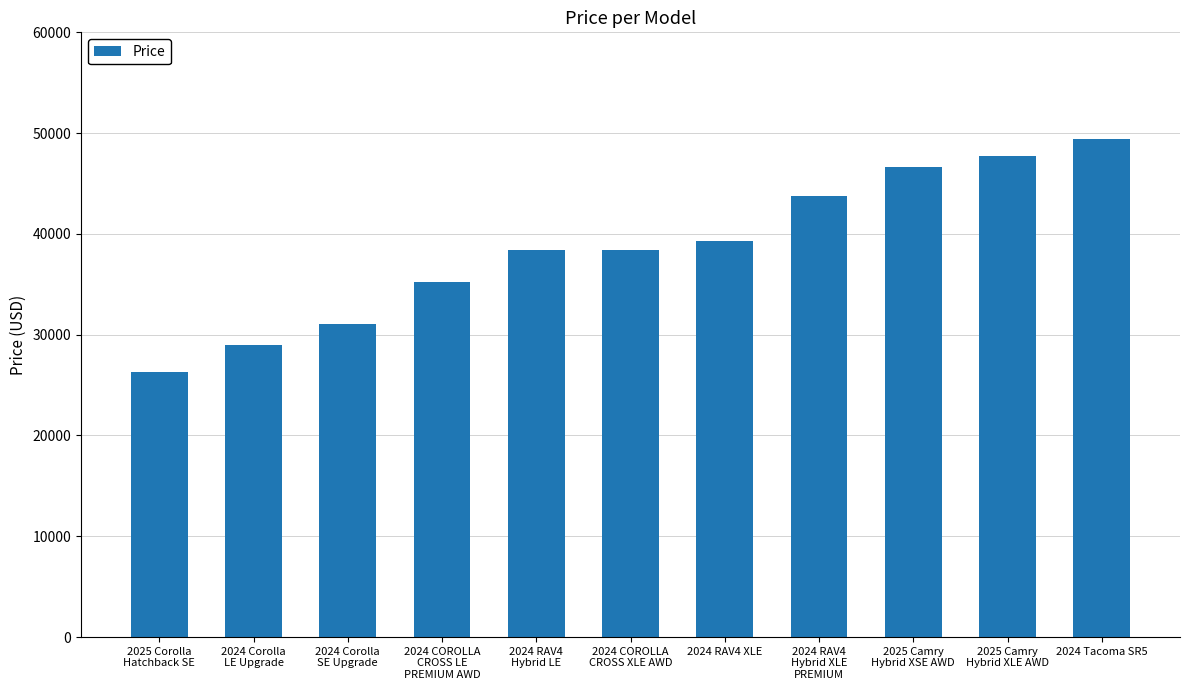

What is the difference between the maximum and minimum values?

23045